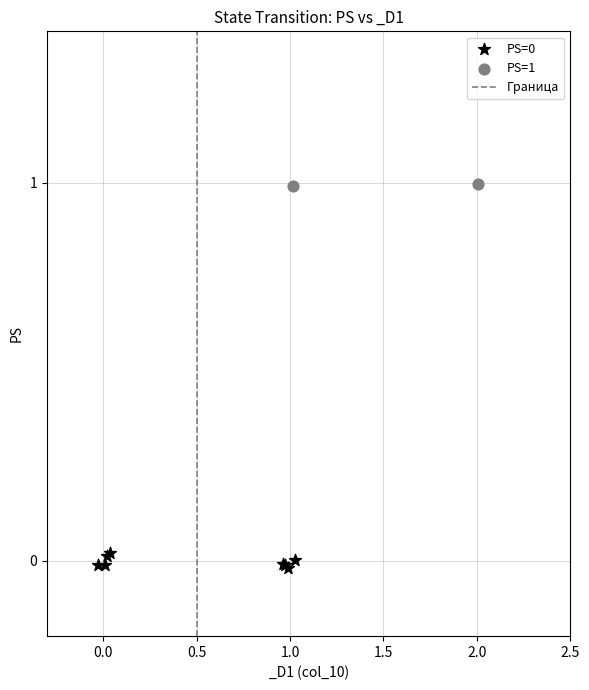

Which series contains the highest Y value?

PS=1